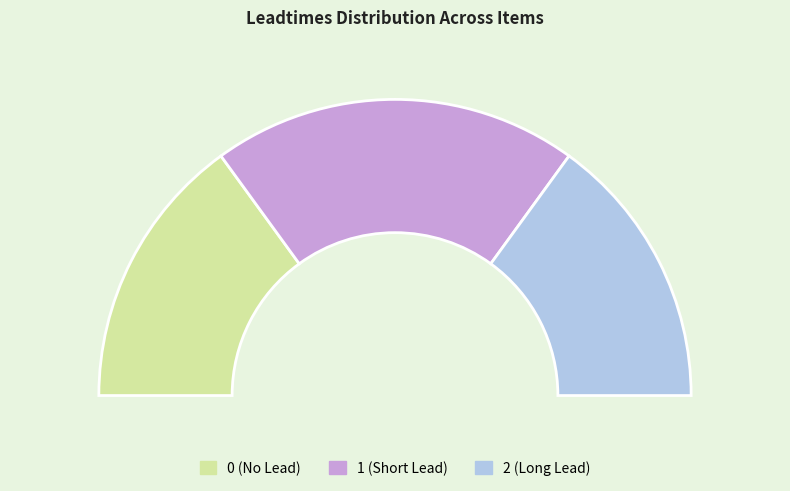

Does any single category account for the majority?

No